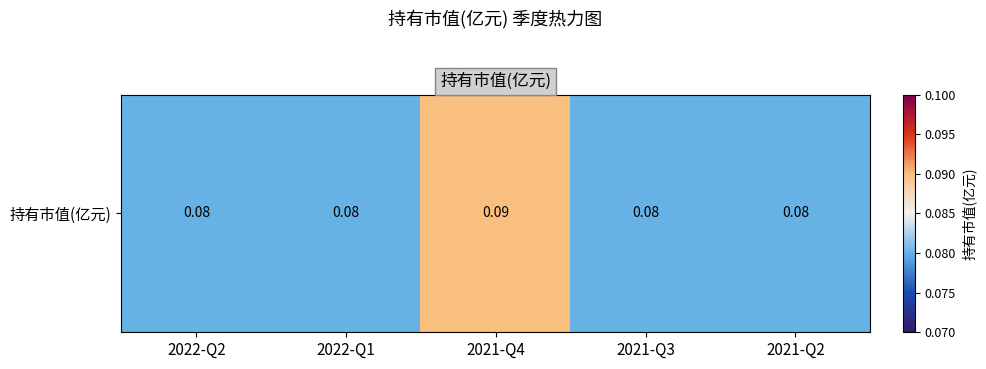

True or false: the data shows 0.1 at 2021-Q3.

False